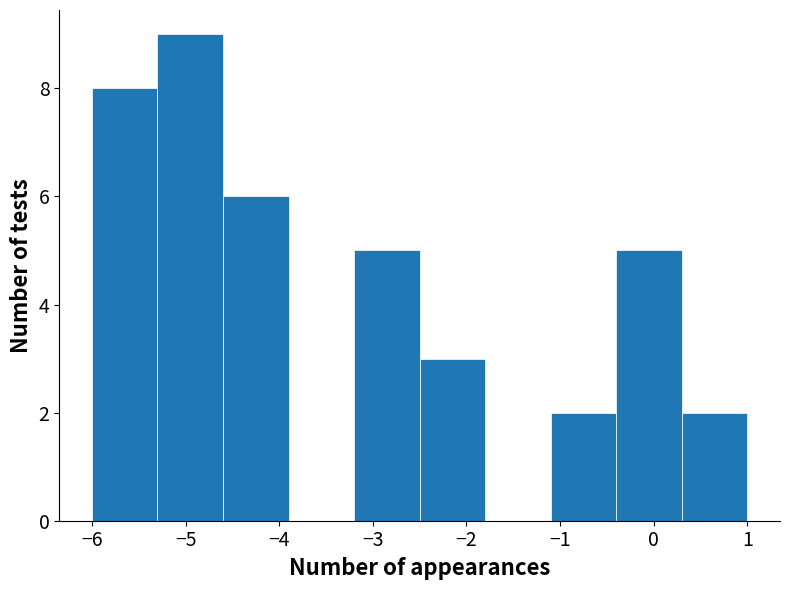

Reading left to right, list every bar in this chart as the range it spans on the x-axis followed by its height. The values are not printed on the chart, so give them approximately, as read against the axis.

-6.0 to -5.3: 8
-5.3 to -4.6: 9
-4.6 to -3.9: 6
-3.9 to -3.2: 0
-3.2 to -2.5: 5
-2.5 to -1.8: 3
-1.8 to -1.1: 0
-1.1 to -0.4: 2
-0.4 to 0.3: 5
0.3 to 1.0: 2